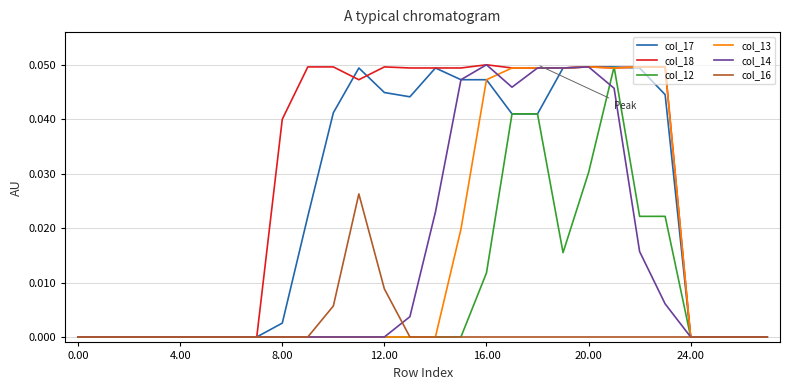

Which series has the largest total across all categories?

col_18